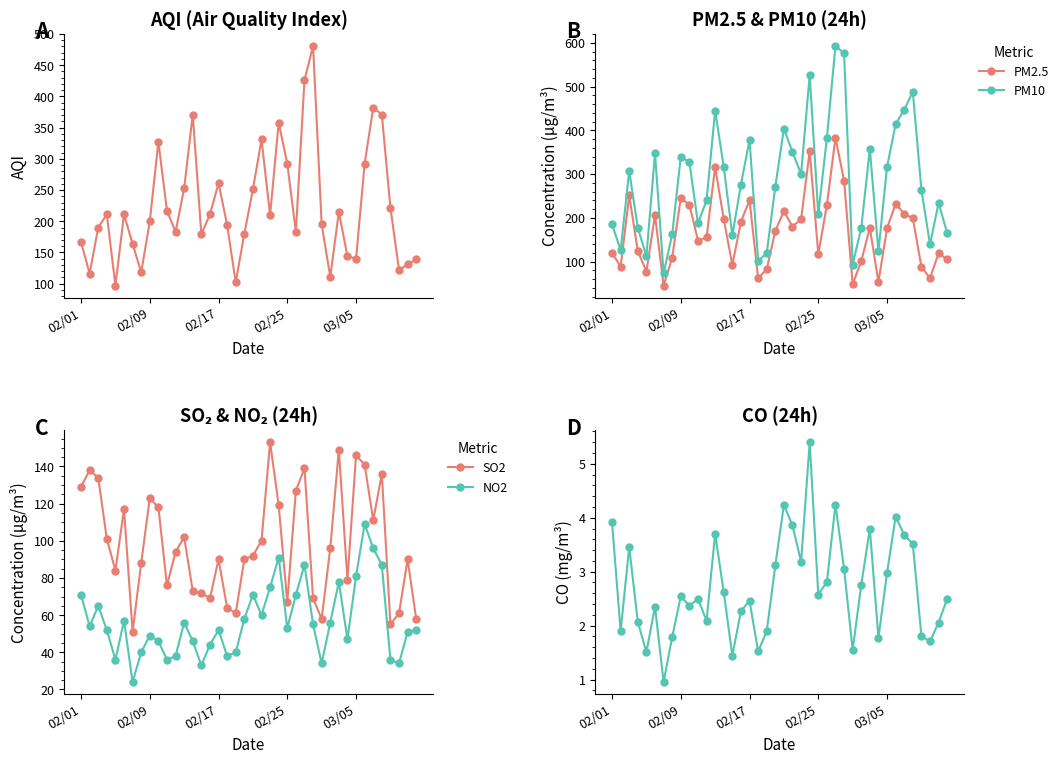

What is the maximum value for PM10?

593